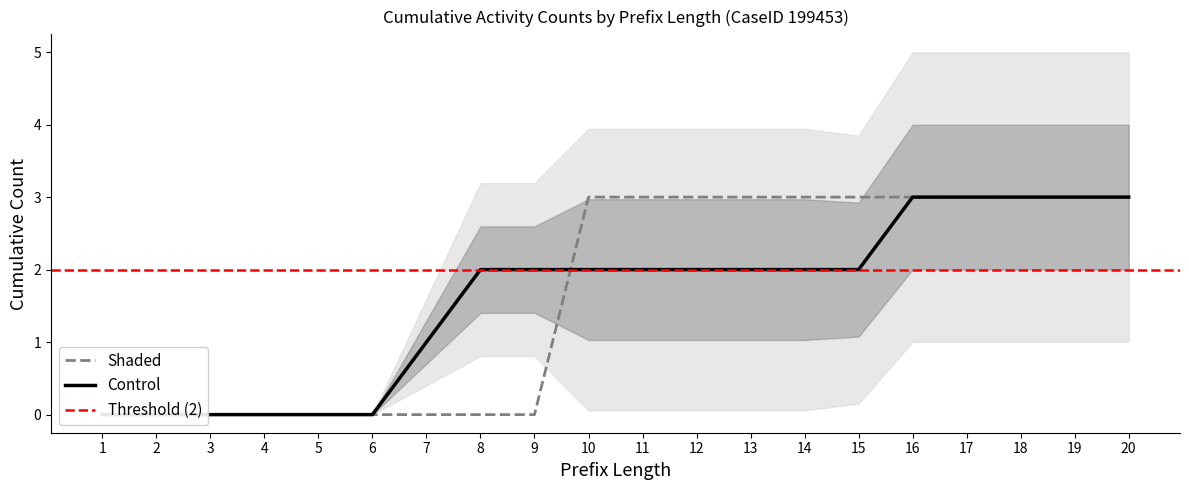

The W_Nabellen offertes-COMPLETE series shows 0 at 9. True or false?

True